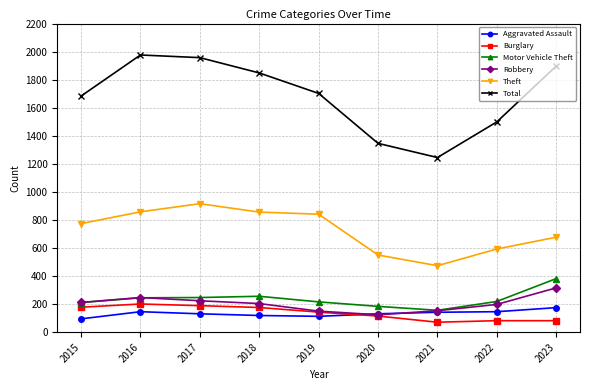

What are all the series names shown in the legend?

Aggravated Assault, Burglary, Motor Vehicle Theft, Robbery, Theft, Total